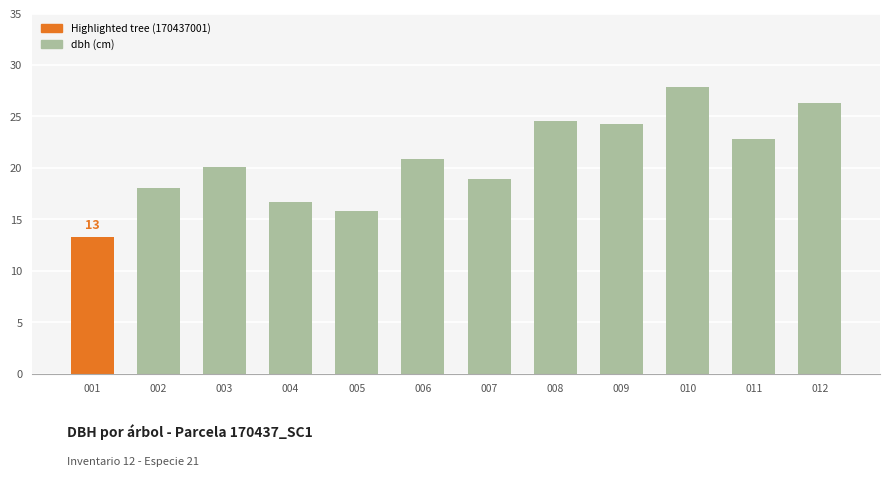

Between 010 and 002, which is larger?

010